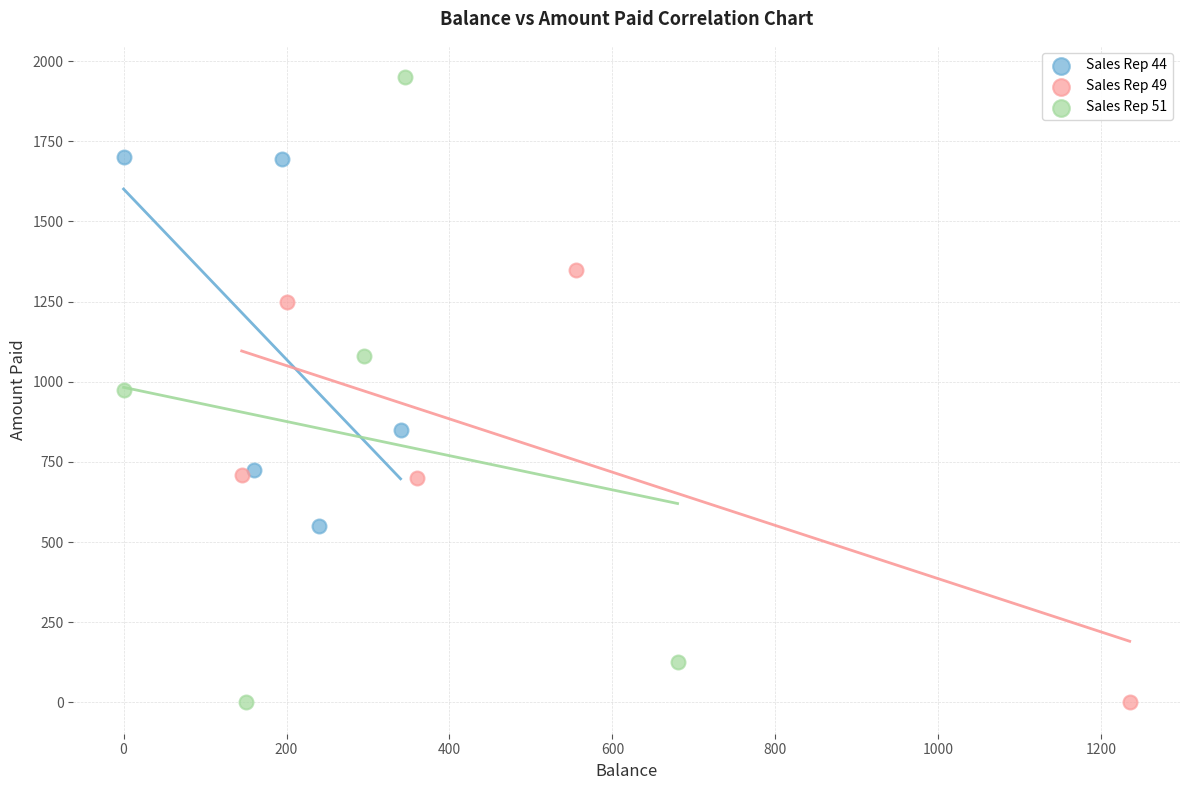

What are all the series names shown in the legend?

Sales Rep 44, Sales Rep 49, Sales Rep 51